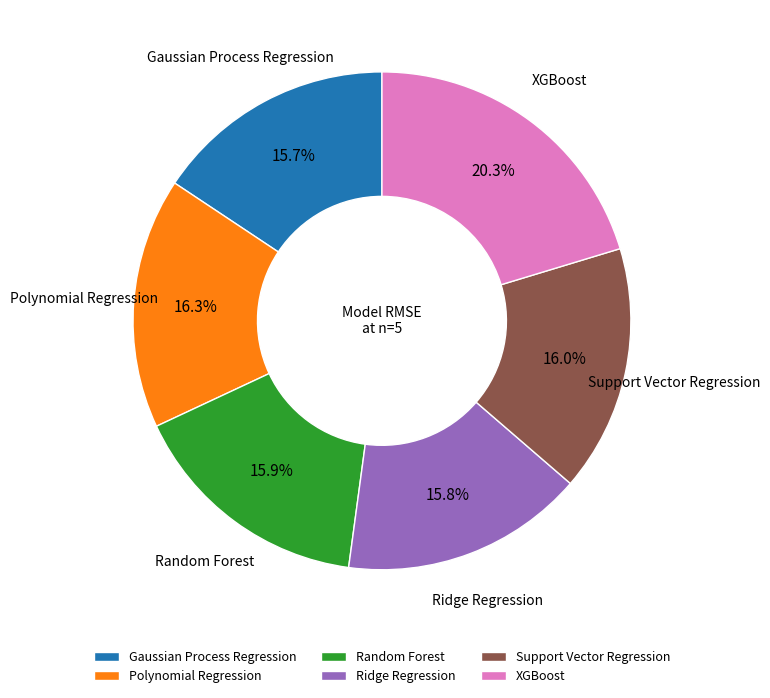

What is the ratio of the value at Support Vector Regression to the value at Gaussian Process Regression?

1.0